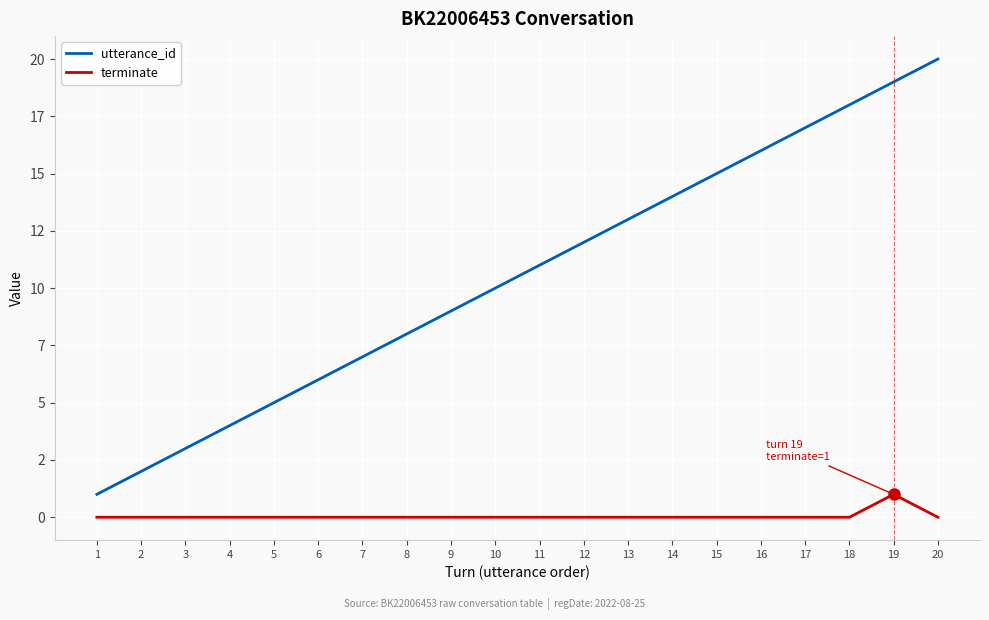

What is the difference between the maximum and minimum values in the terminate series?

1